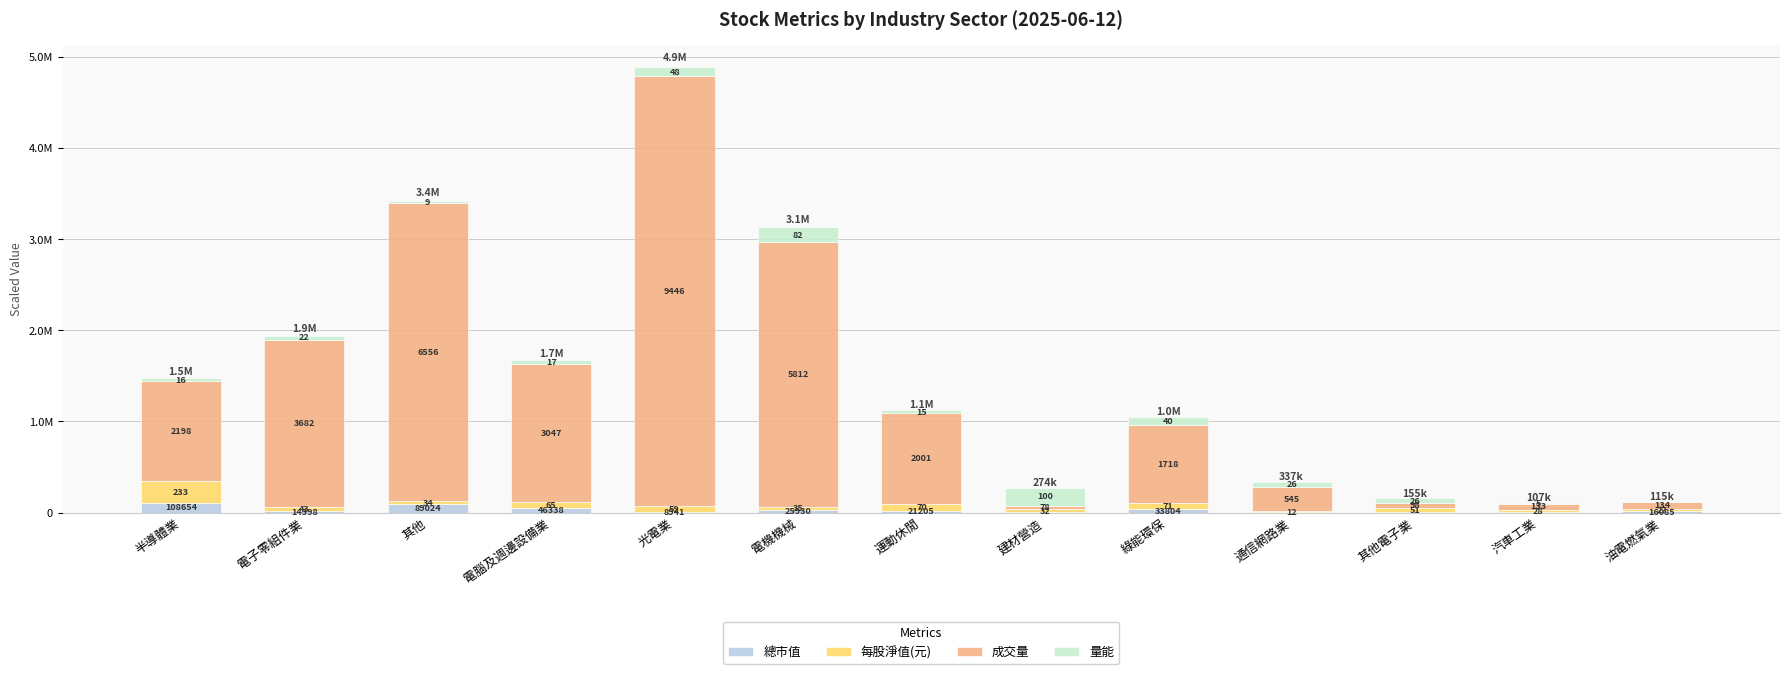

At which category is the sum across all series the highest?

光電業